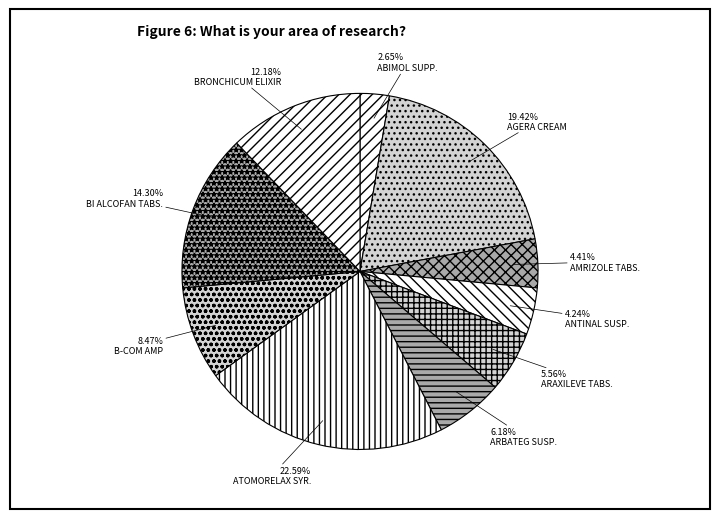

How many segments does this pie chart have?

10